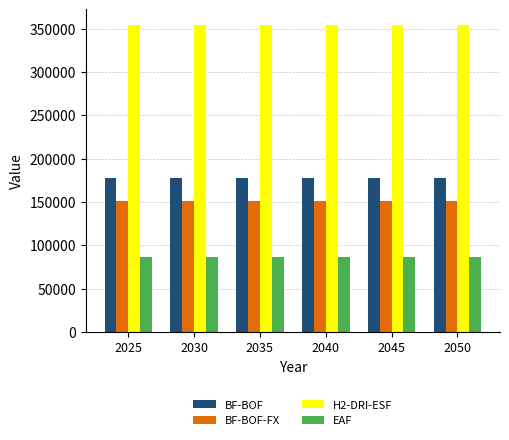

What is the total value across all series at 2035?

768715.0